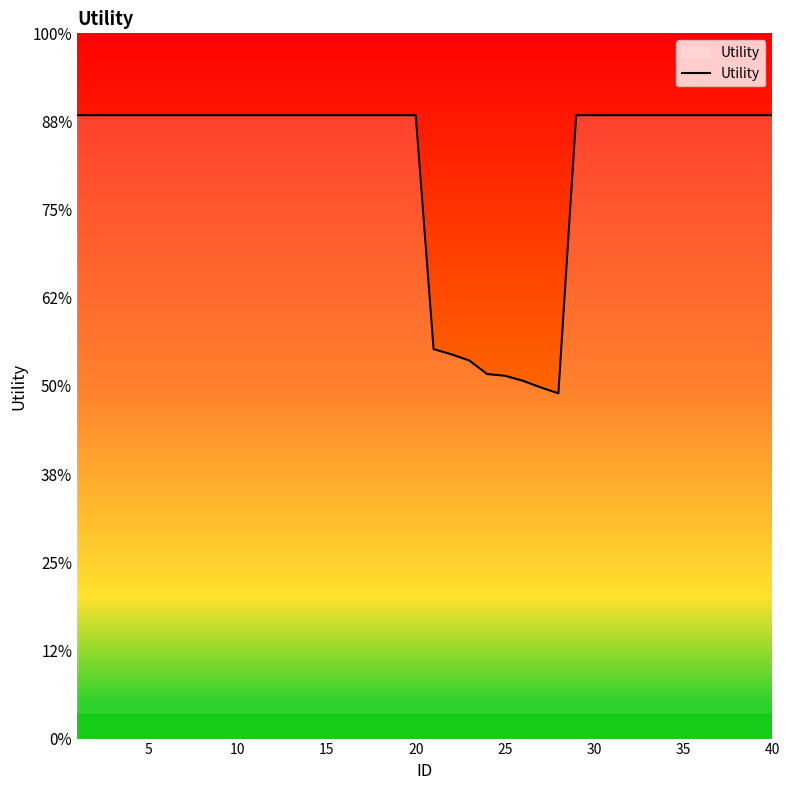

Is this an area chart (filled region under the line)?

Yes